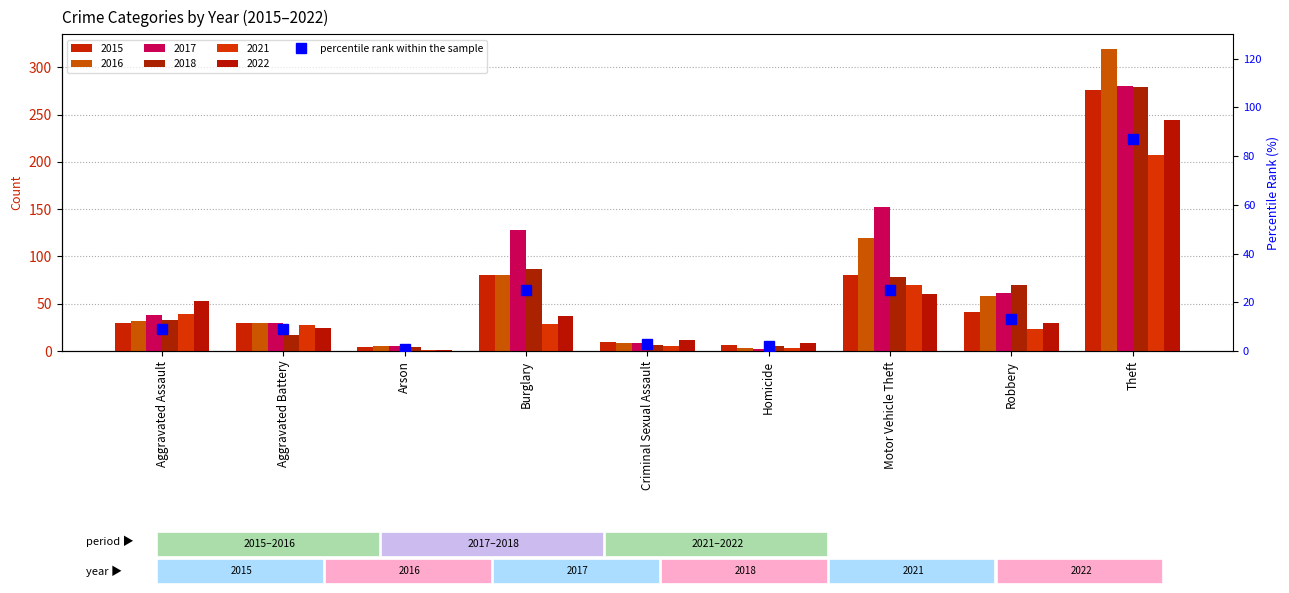

Which category has the highest value across all series?

Theft